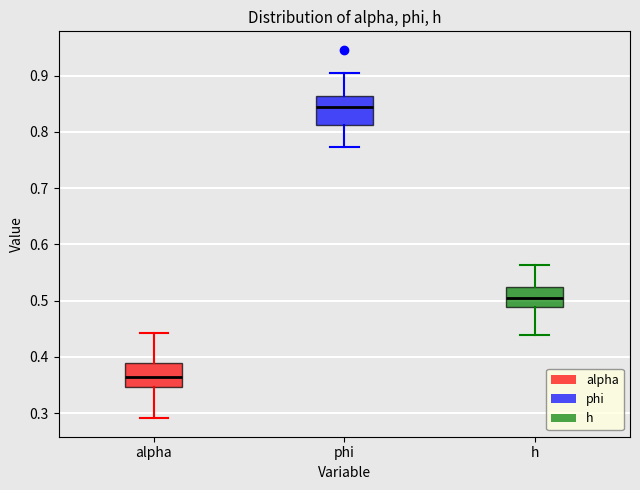

Where does the upper whisker of the box for h end on the y-axis? The values are not printed on the chart, so give them approximately, as read against the axis.

0.56